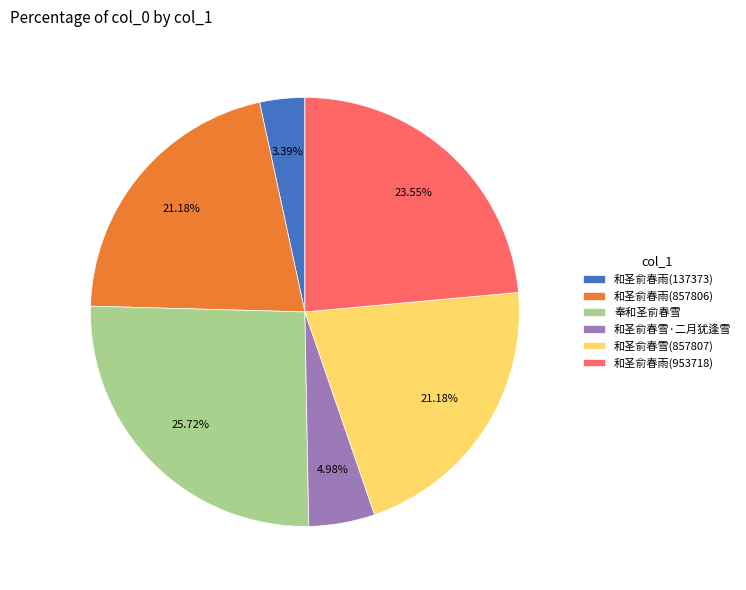

How many segments does this pie chart have?

6